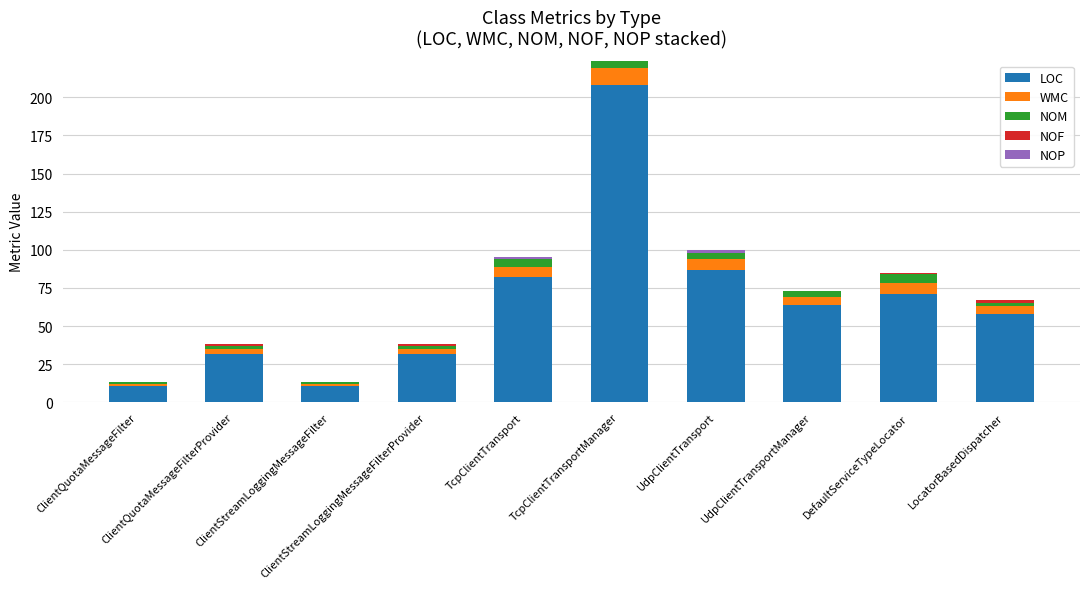

How many data points does each series have?

10